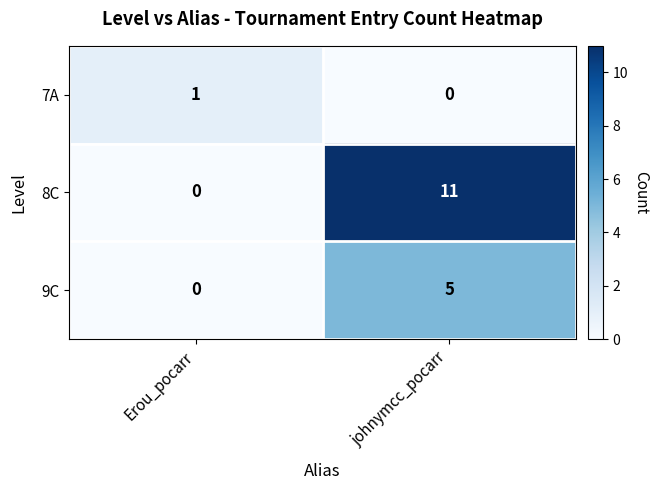

At which category is the sum across all series the highest?

johnymcc_pocarr